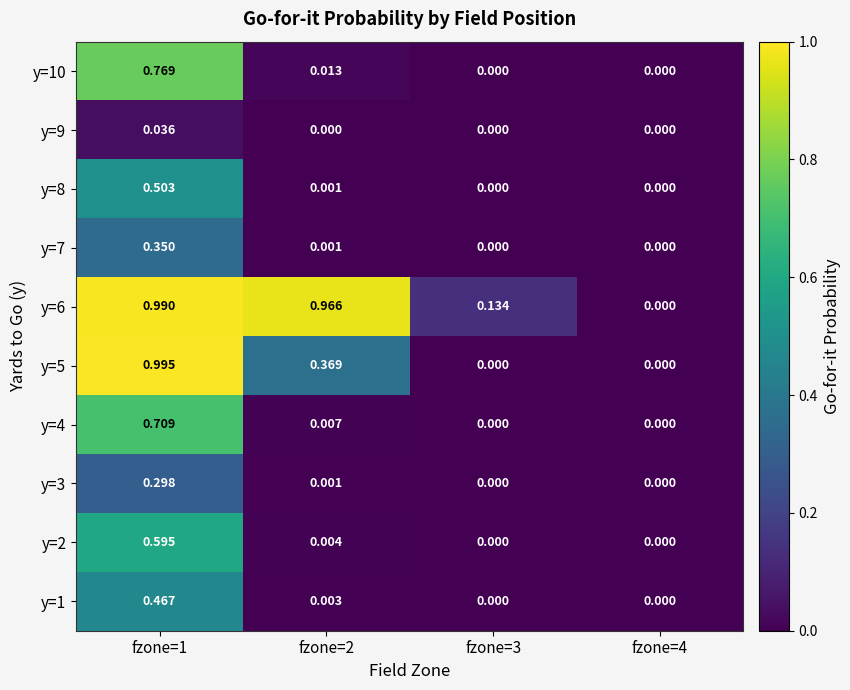

How many data points in y=5 are above 0?

2